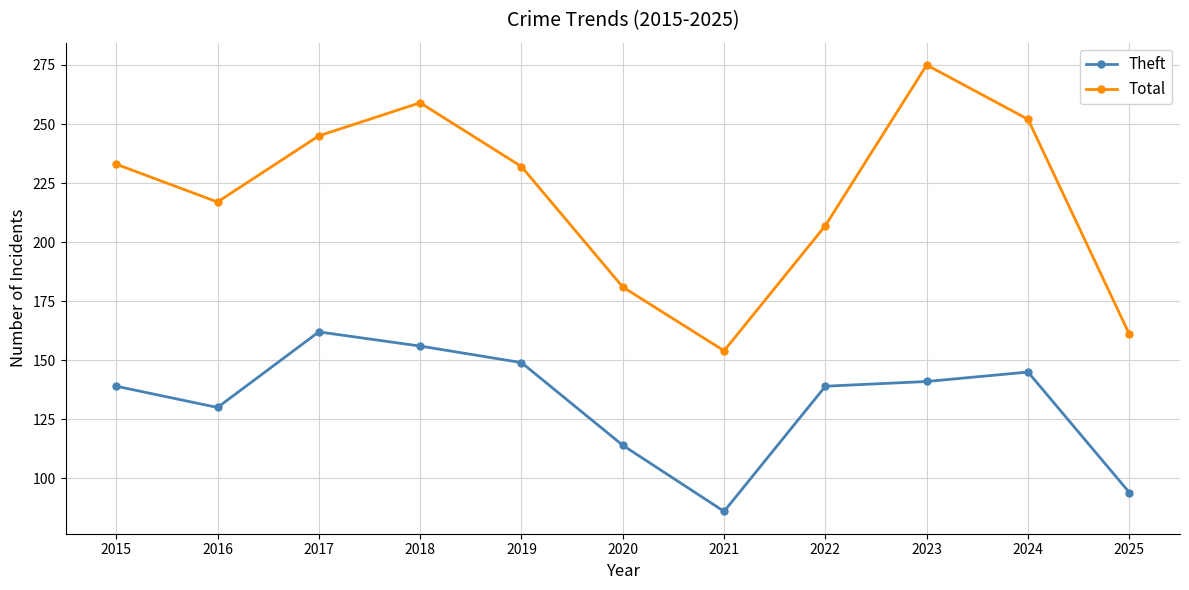

How many series are shown in this chart?

2